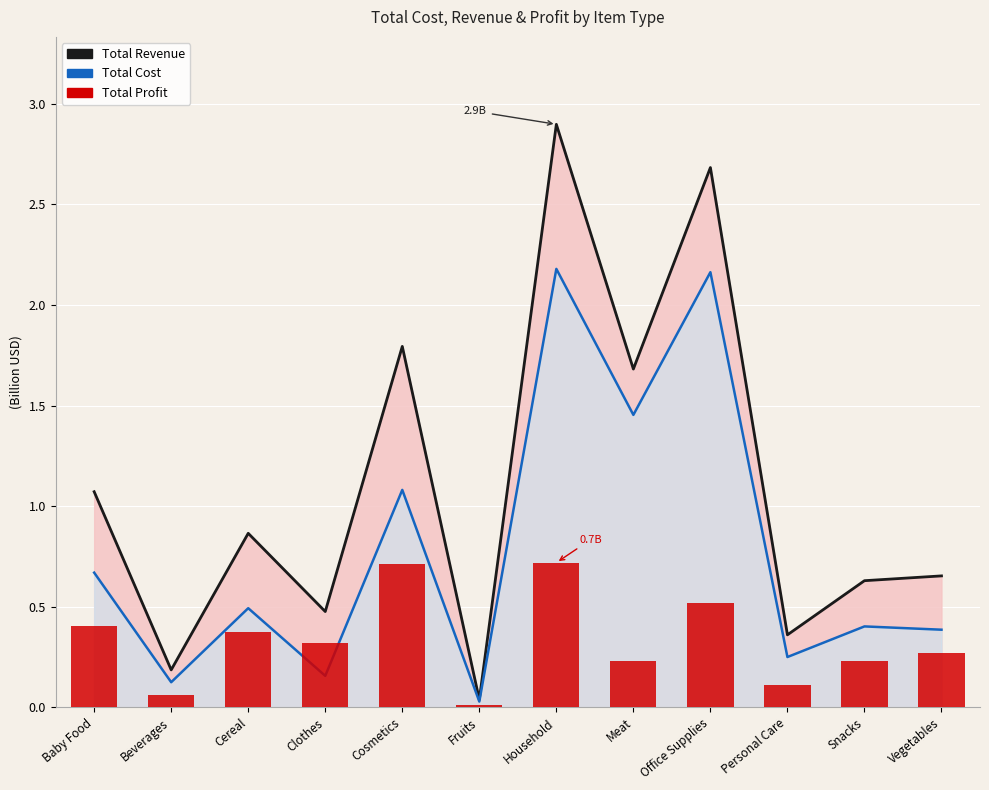

List the labels in order of value, largest first.

Household, Cosmetics, Office Supplies, Baby Food, Cereal, Clothes, Vegetables, Meat, Snacks, Personal Care, Beverages, Fruits